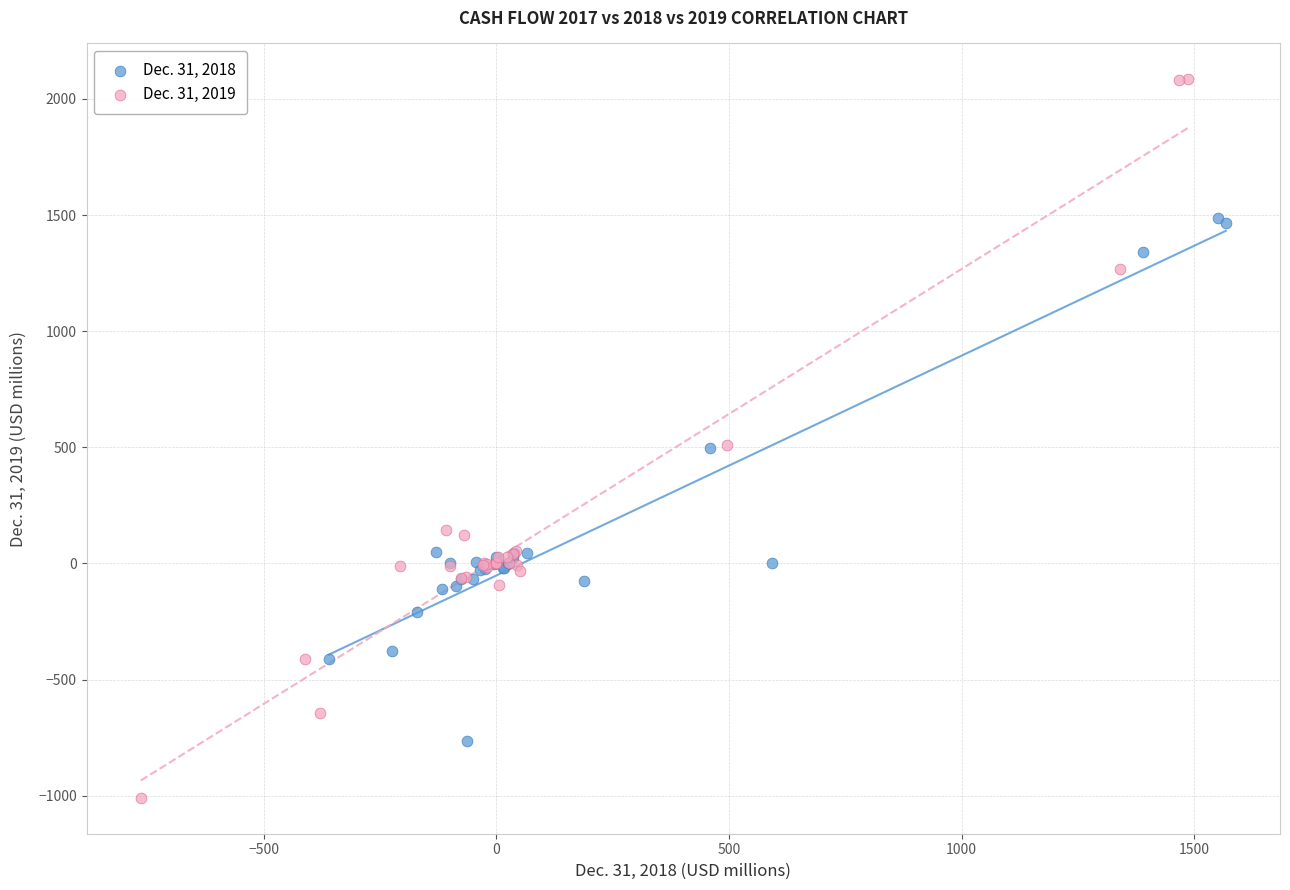

What are all the series names shown in the legend?

Dec. 31, 2018, Dec. 31, 2019